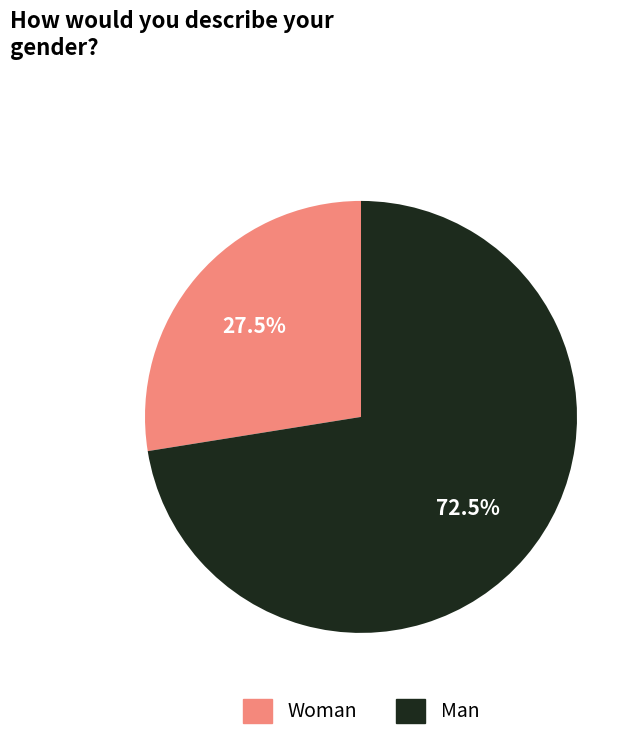

How many segments does this pie chart have?

2